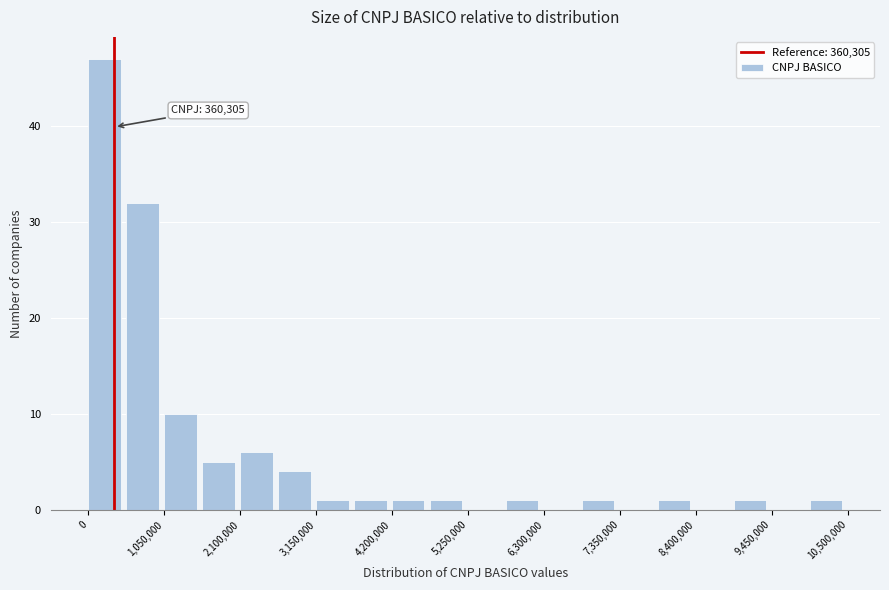

Read against the x-axis, roughly where is the centre of the tallest bar?

200000